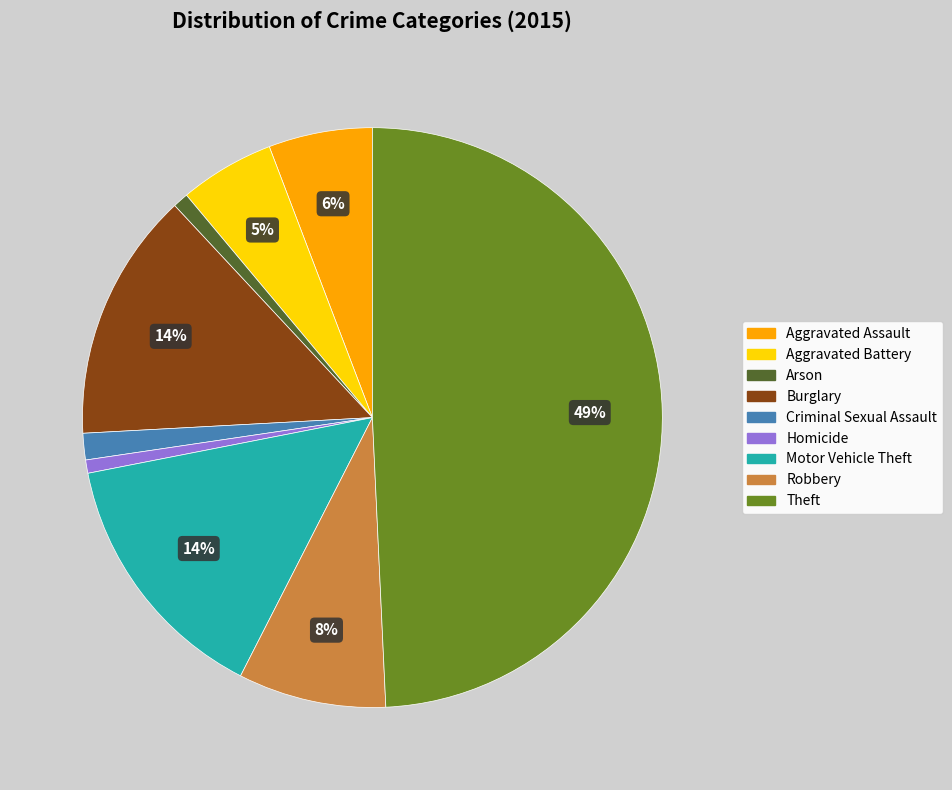

Is Robbery the majority of the pie?

No